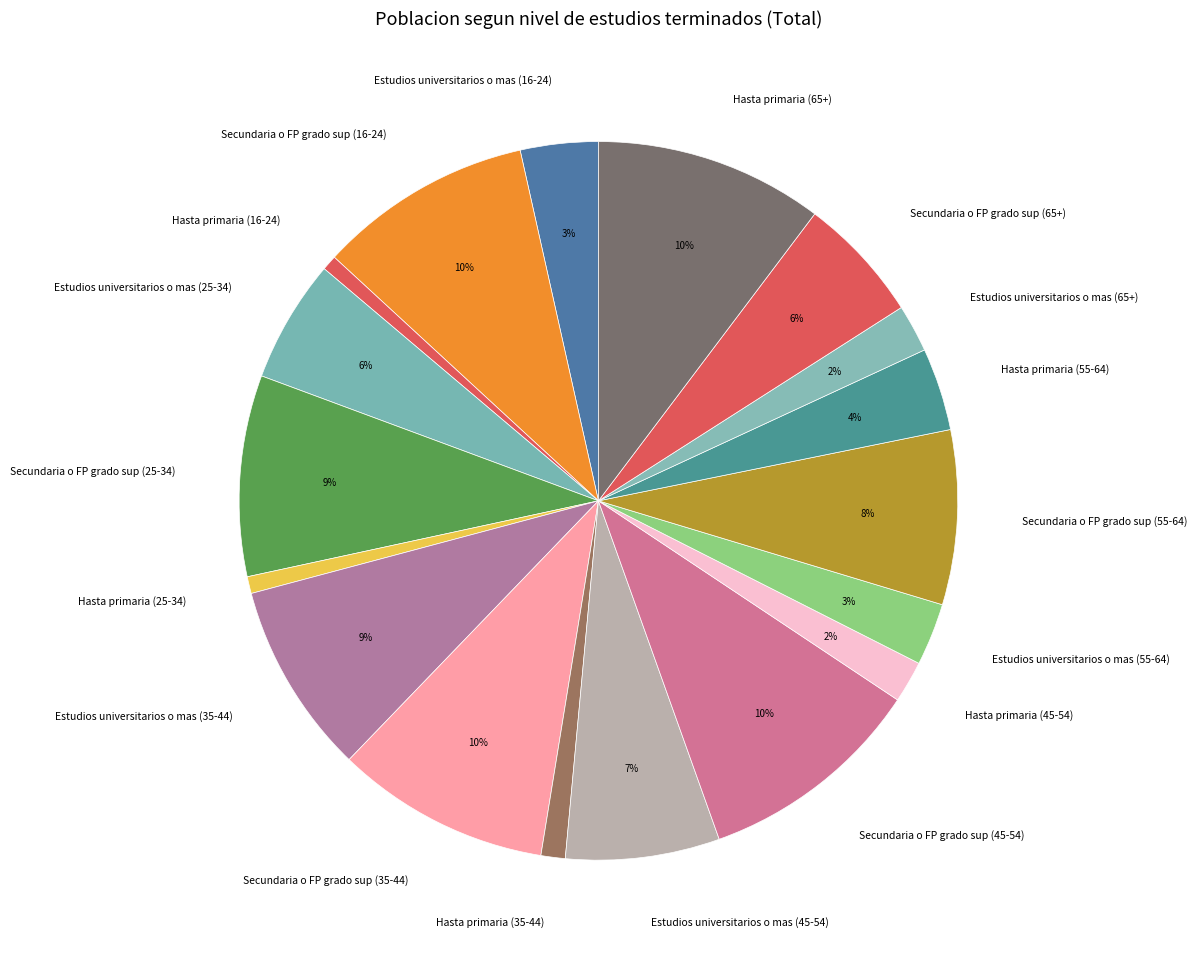

Which has a higher value, Estudios universitarios o mas (65+) or Hasta primaria (35-44)?

Estudios universitarios o mas (65+)